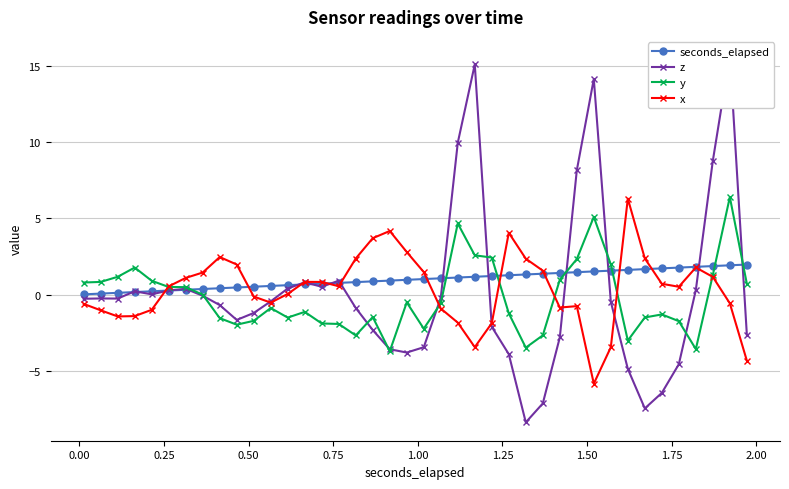

How many interior local valleys does the z series have?

7